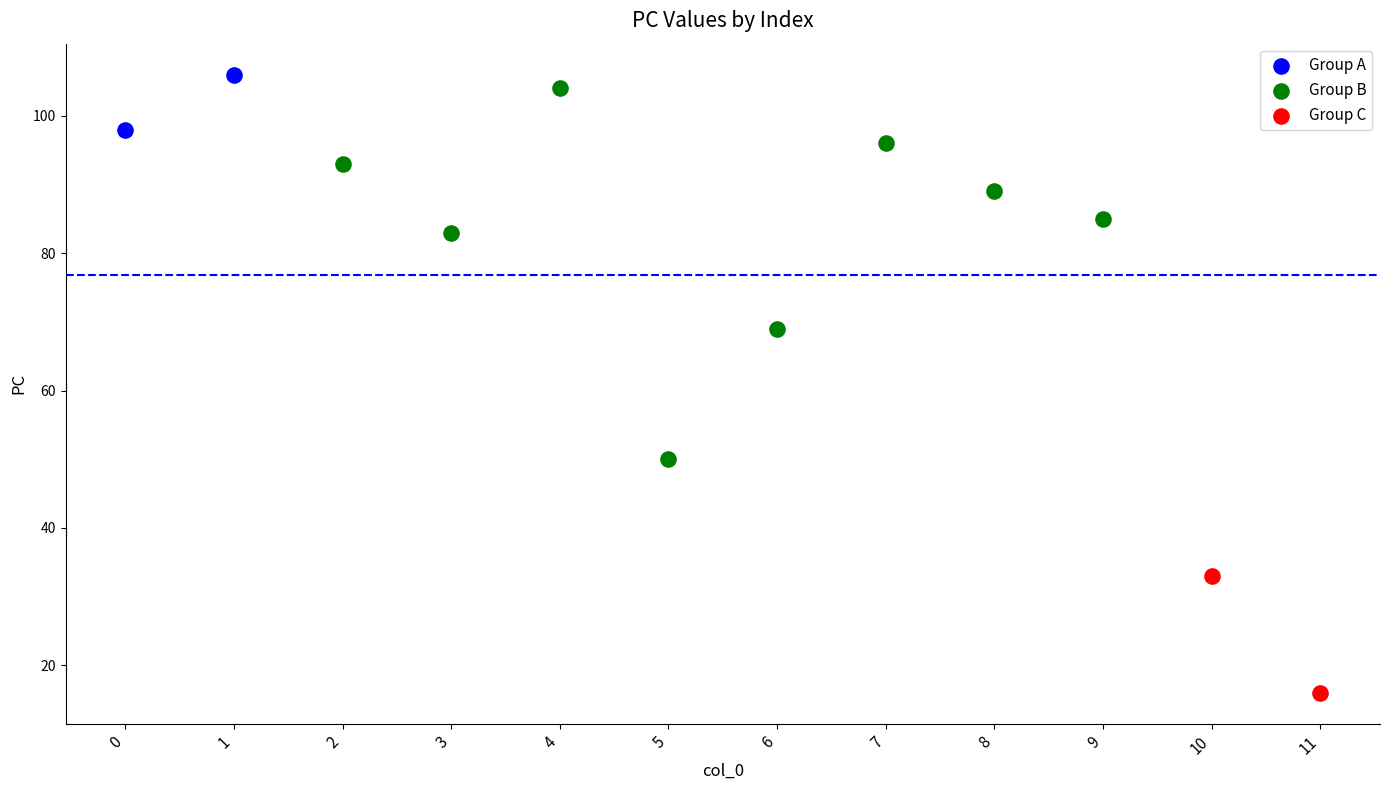

Which series reaches the minimum Y coordinate?

Group C